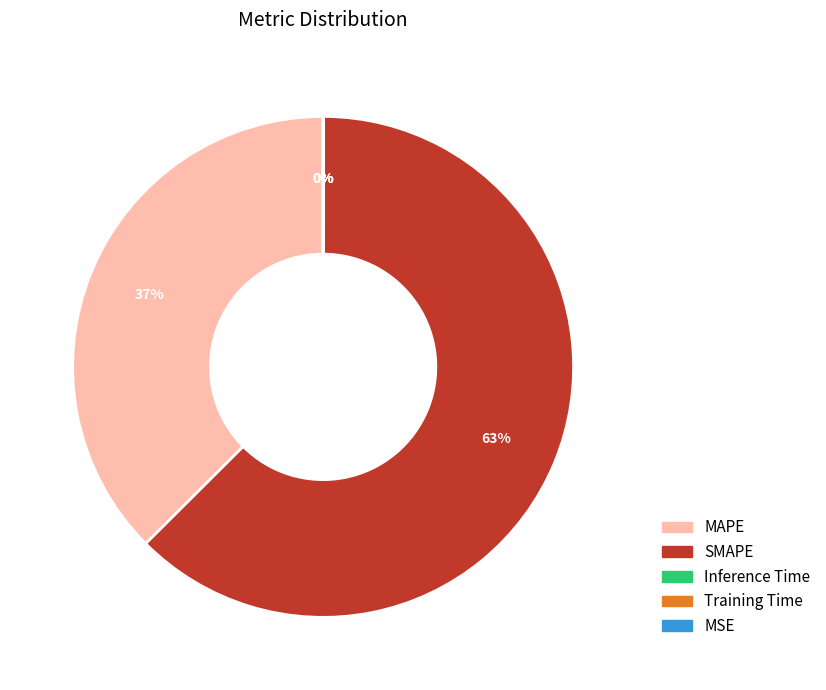

What is the majority slice?

SMAPE